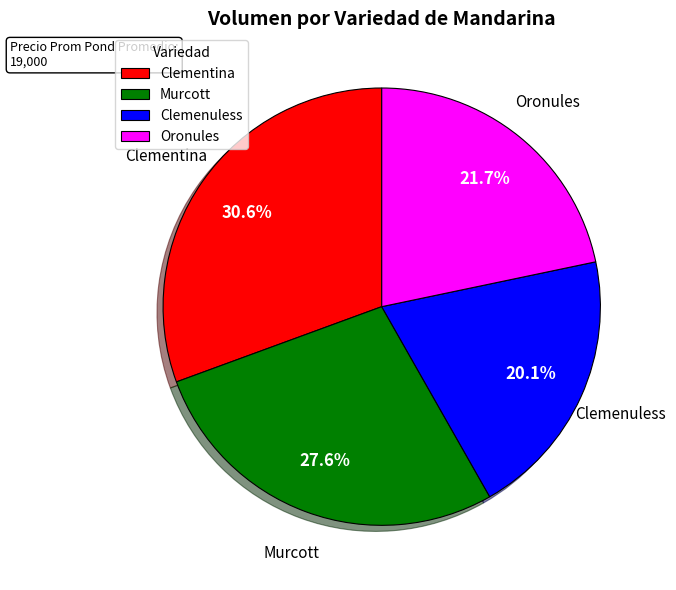

Does Oronules account for over 50% of the chart?

No